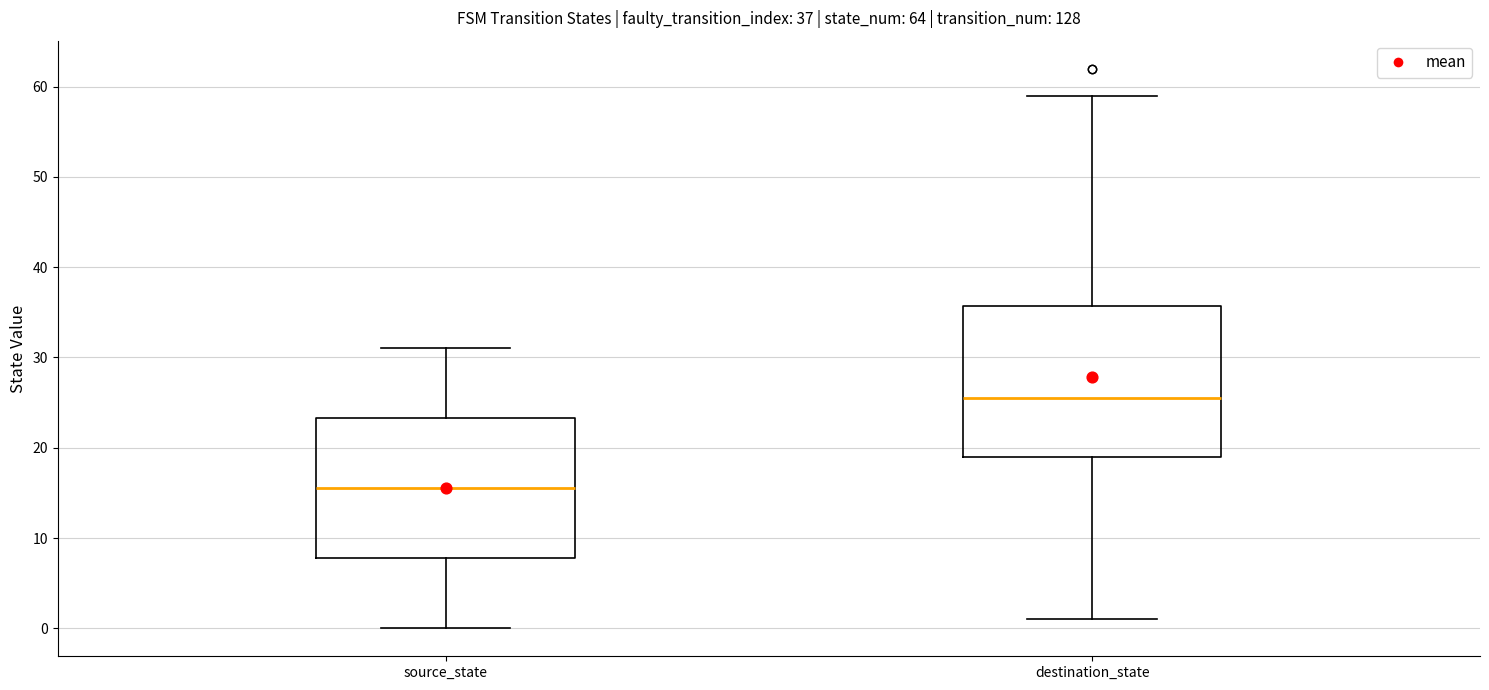

Comparing the boxes themselves (not the whiskers), which one is the tallest?

destination_state